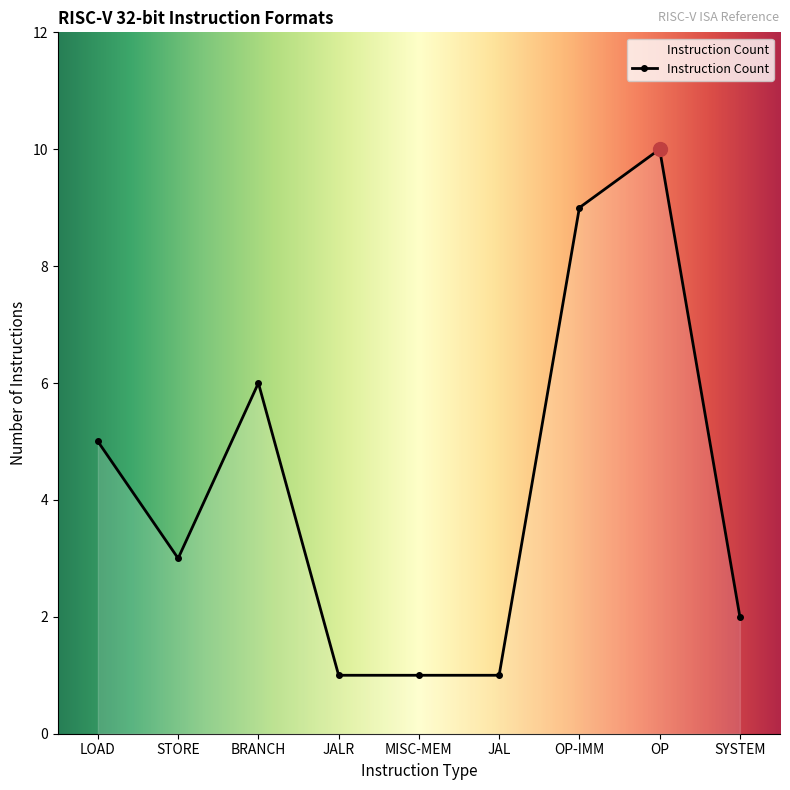

What is the label of the 1st point from the left?

LOAD